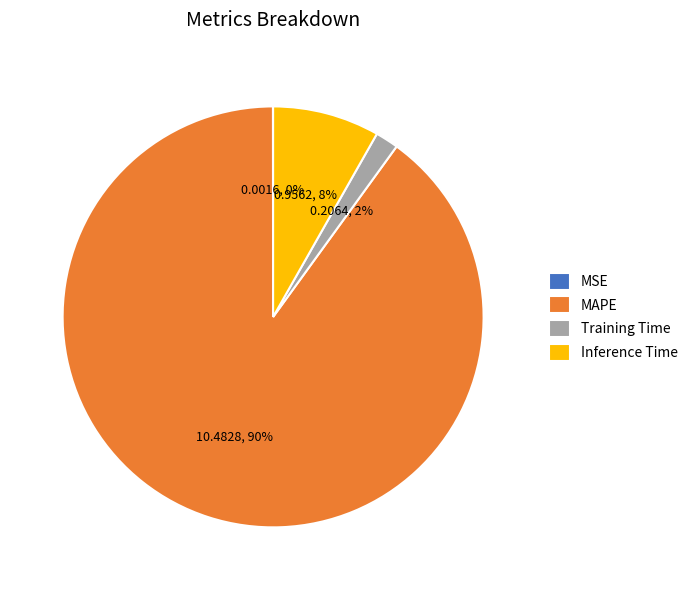

Is the sum of MAPE and Training Time greater than half?

Yes